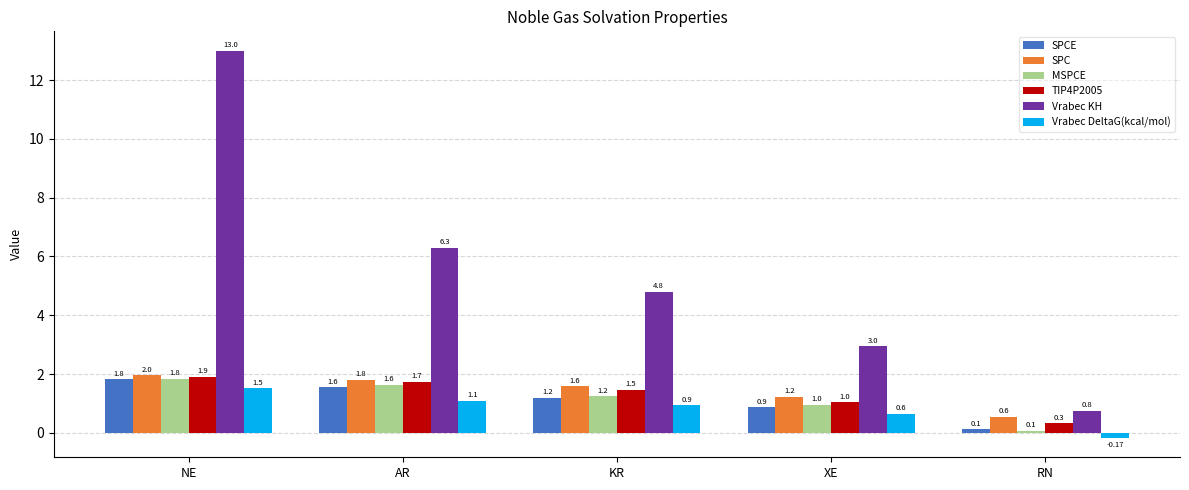

At which category is the sum across all series the highest?

NE